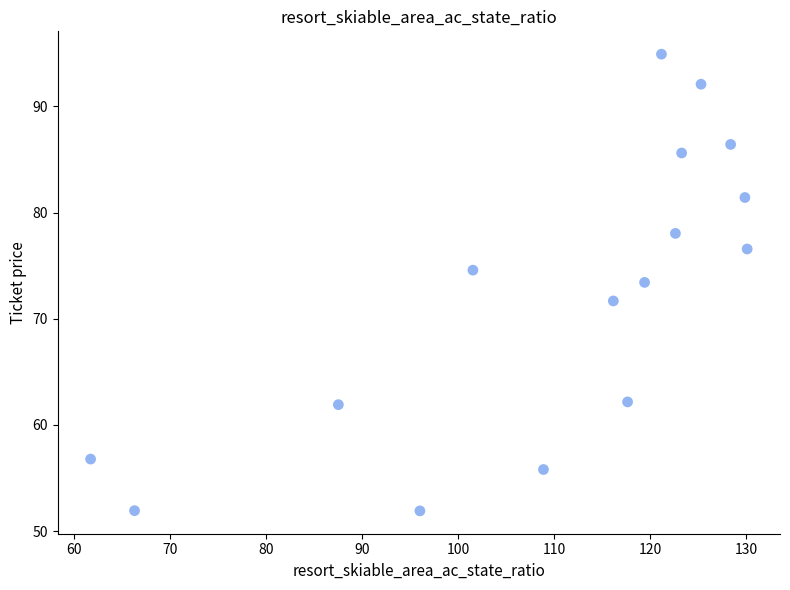

What is the range of Y values (max minus min)?

43.0